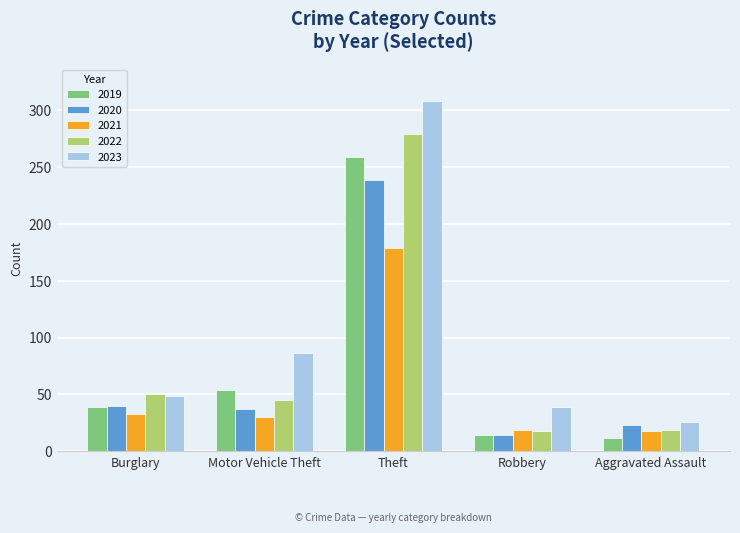

Which series has the widest spread of values?

2023